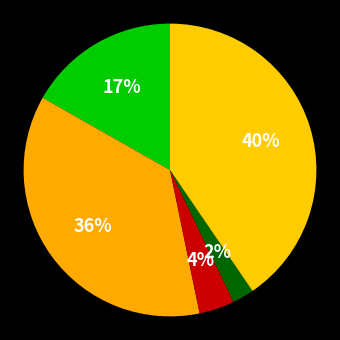

Which category has the biggest portion of the pie?

Robbery